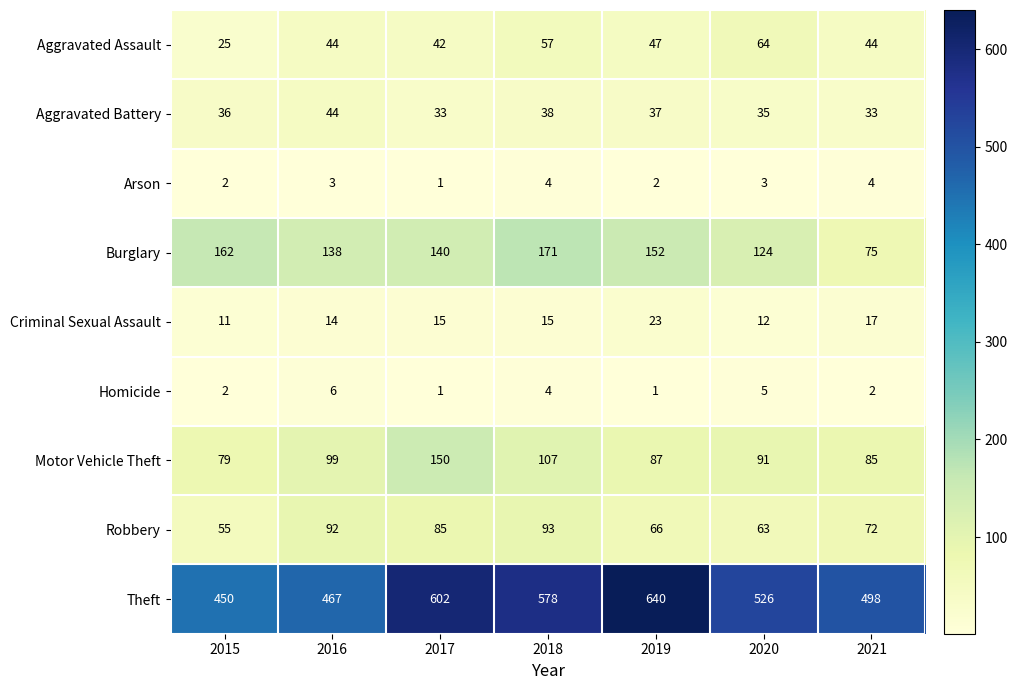

At which label does Motor Vehicle Theft first exceed 91?

2016